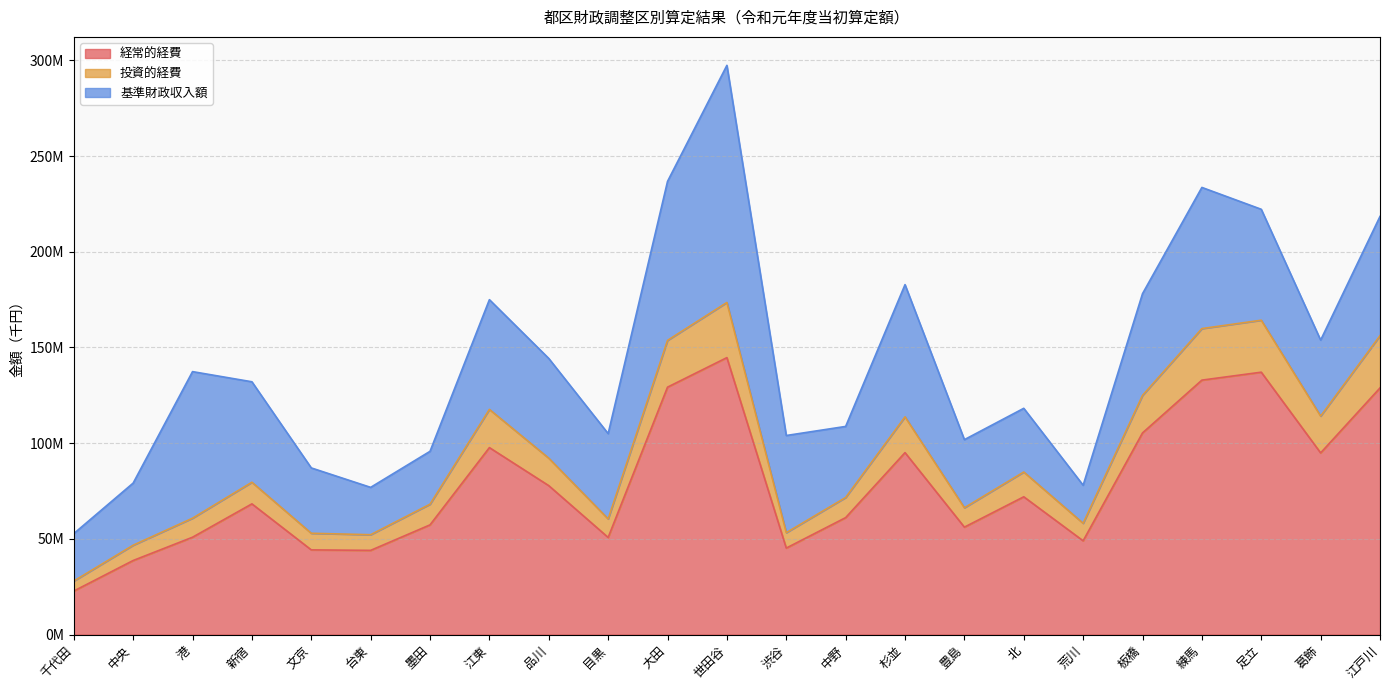

What are all the series names shown in the legend?

経常的経費, 投資的経費, 基準財政収入額